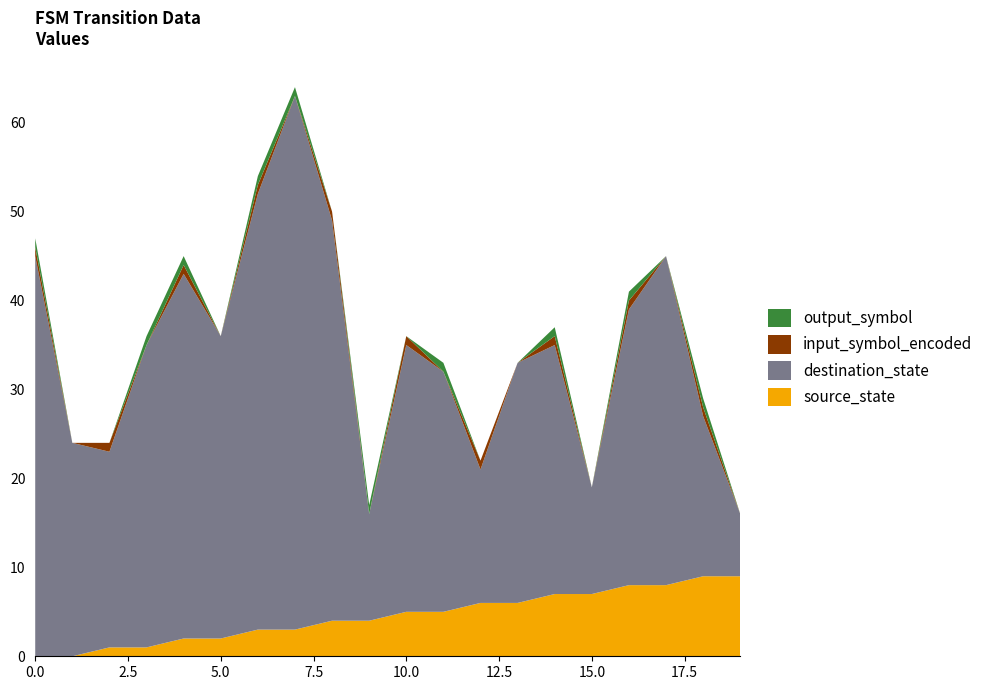

Reading left to right, list all the values displayed in this chart.

source_state: 0	0	1	1	2	2	3	3	4	4	5	5	6	6	7	7	8	8	9	9
destination_state: 45	24	22	34	41	34	49	60	45	12	30	27	15	27	28	12	31	37	18	7
input_symbol_encoded: 1	0	1	0	1	0	1	0	1	0	1	0	1	0	1	0	1	0	1	0
output_symbol: 1	0	0	1	1	0	1	1	0	1	0	1	0	0	1	0	1	0	1	0